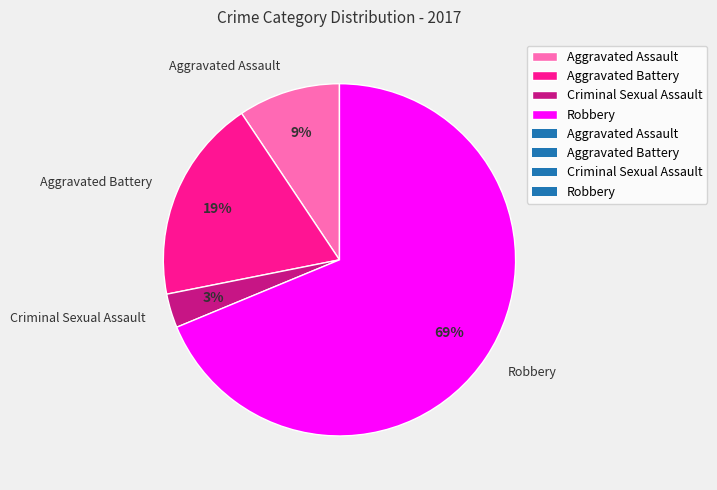

To the nearest percent, what portion does Aggravated Battery represent?

19%